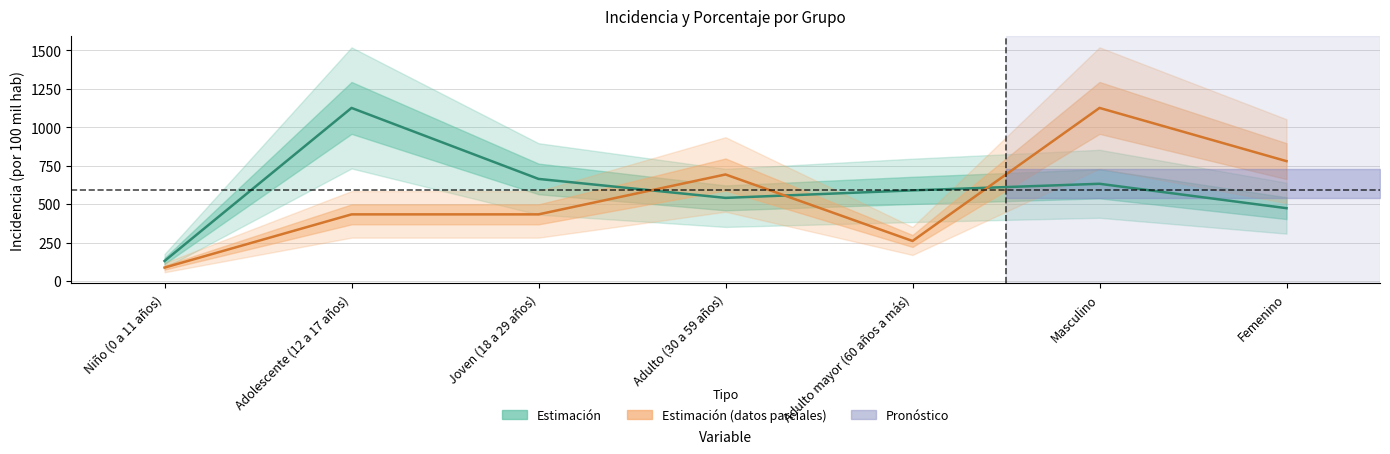

True or false: porcentaje and incidencia_100mil_hab intersect in this chart.

True